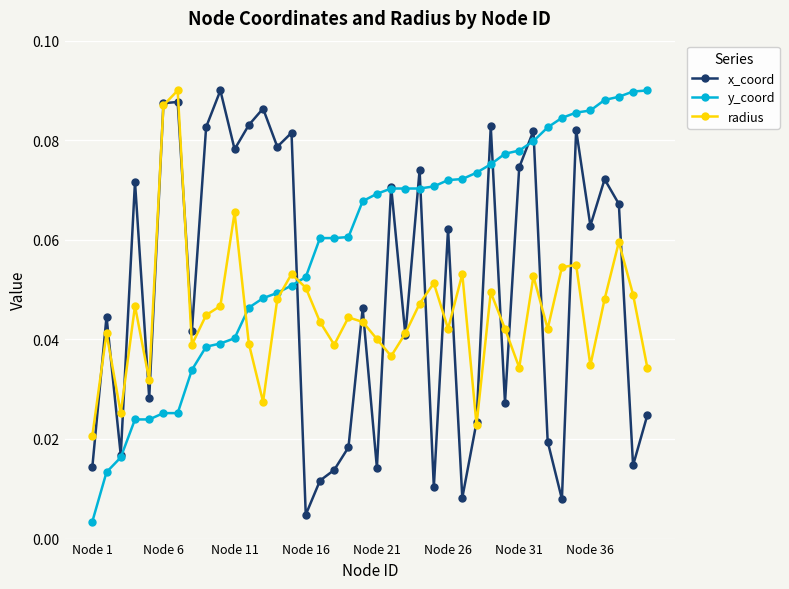

True or false: x_coord has more than 0 points higher than both neighbors.

True